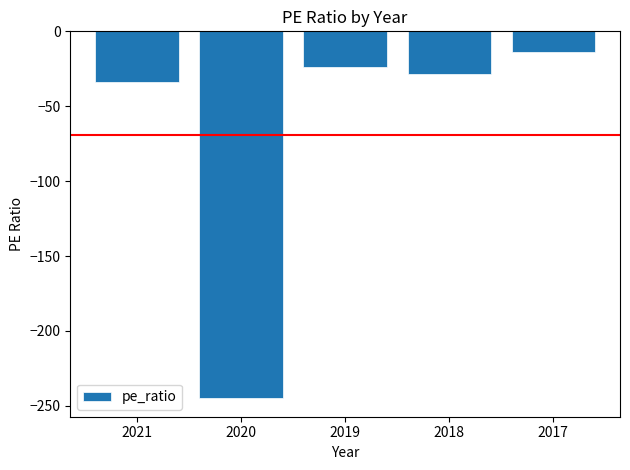

Where does the data first go above -28?

2019